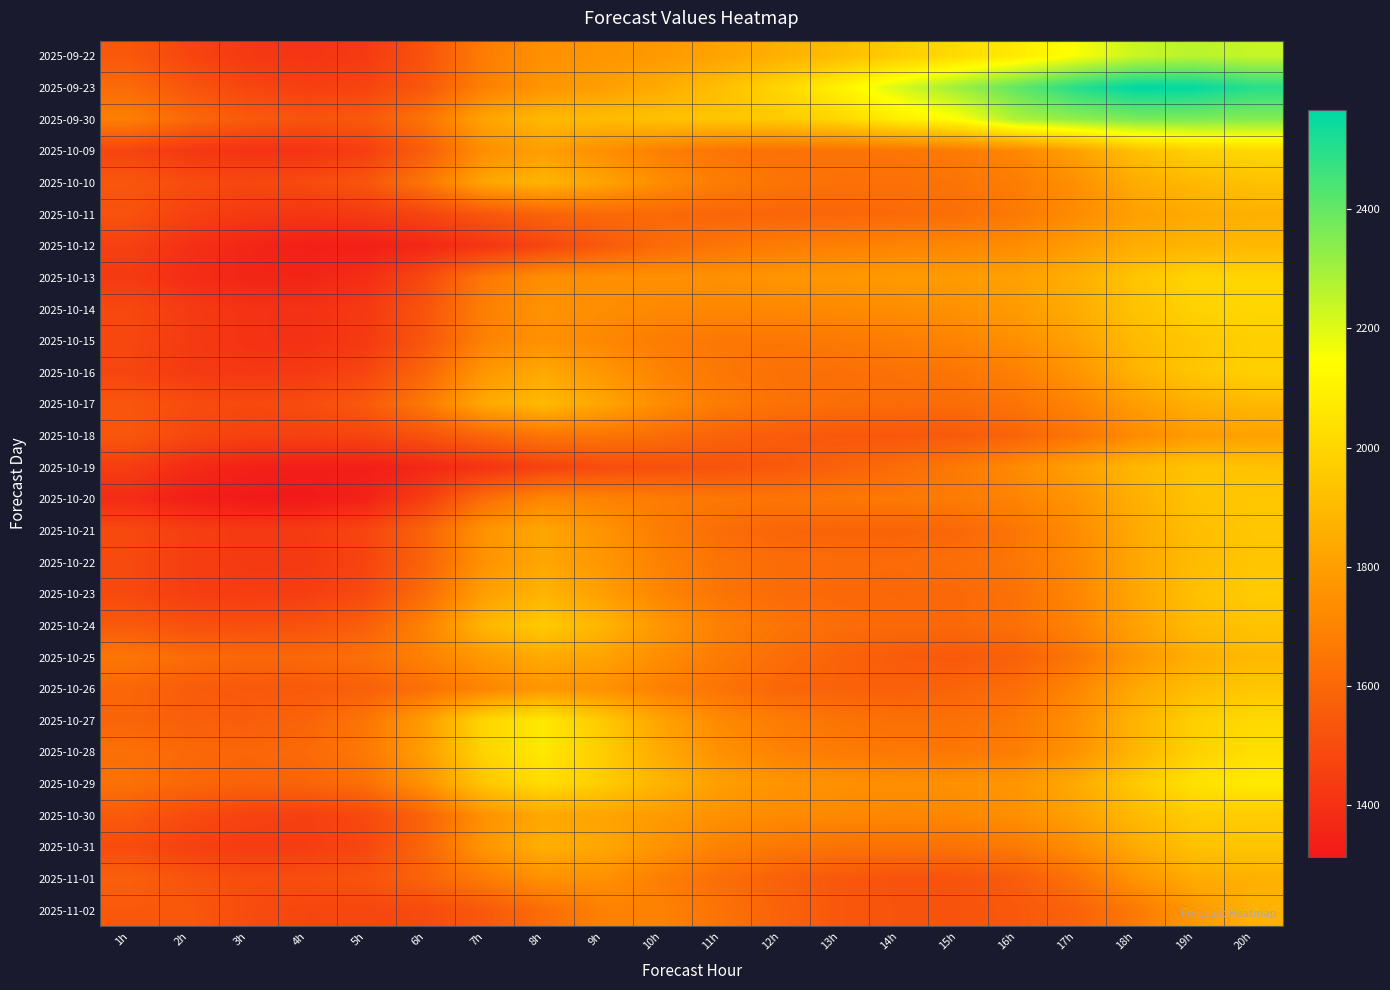

Count the number of categories in the chart.

20